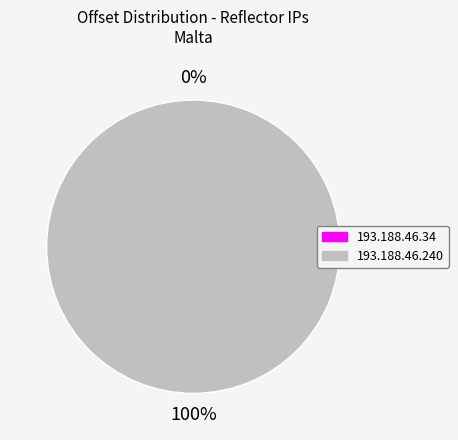

What is the majority slice?

193.188.46.240